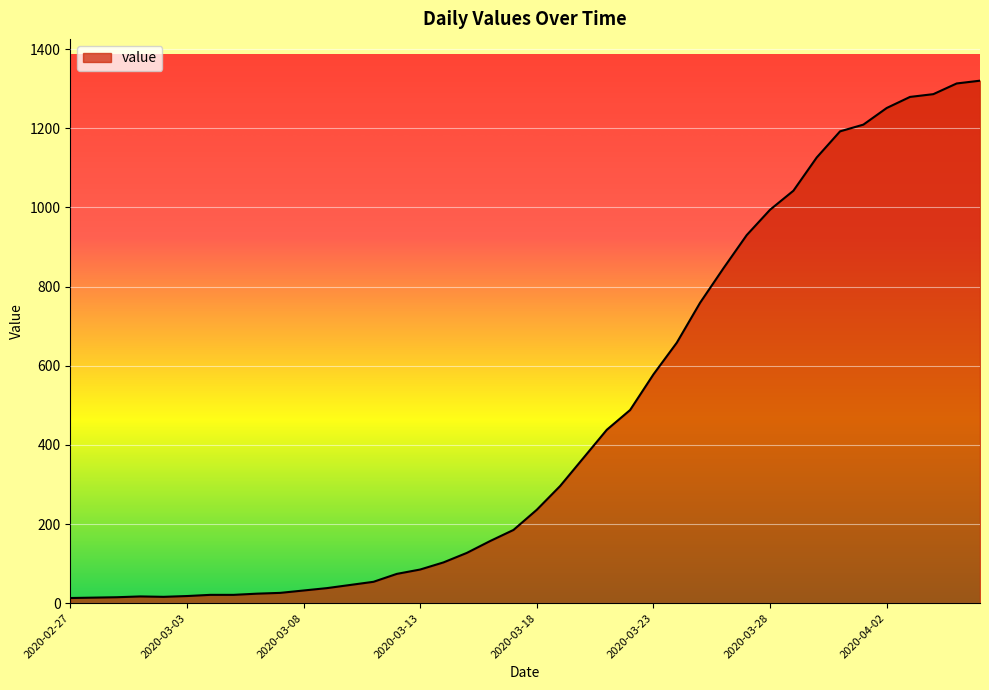

What is the difference between the maximum and minimum values?

1307